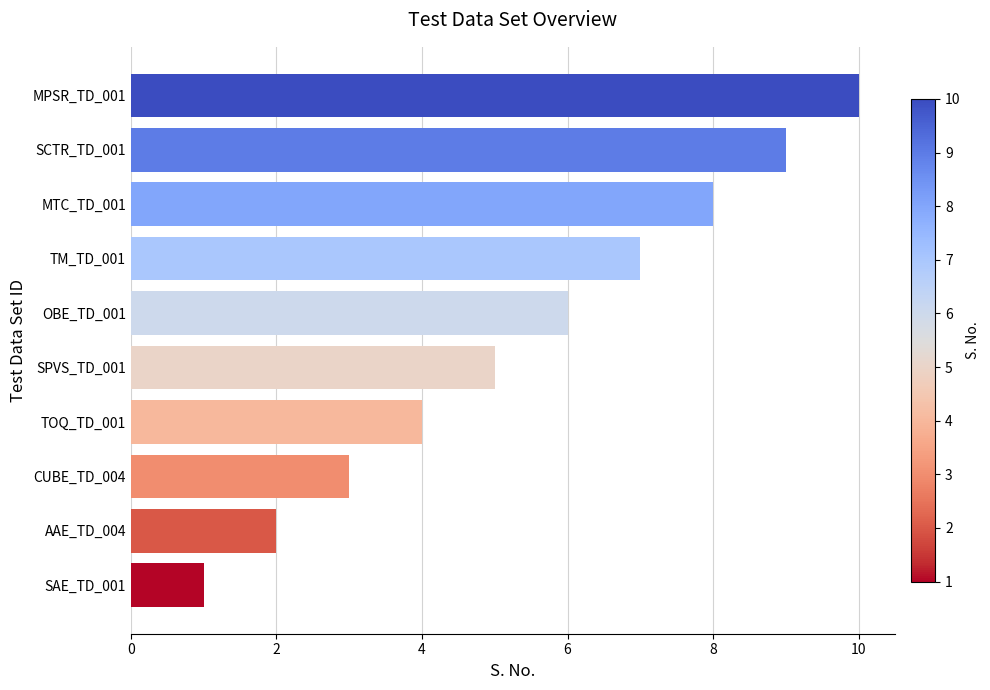

Rank the categories by value from highest to lowest.

MPSR_TD_001, SCTR_TD_001, MTC_TD_001, TM_TD_001, OBE_TD_001, SPVS_TD_001, TOQ_TD_001, CUBE_TD_004, AAE_TD_004, SAE_TD_001